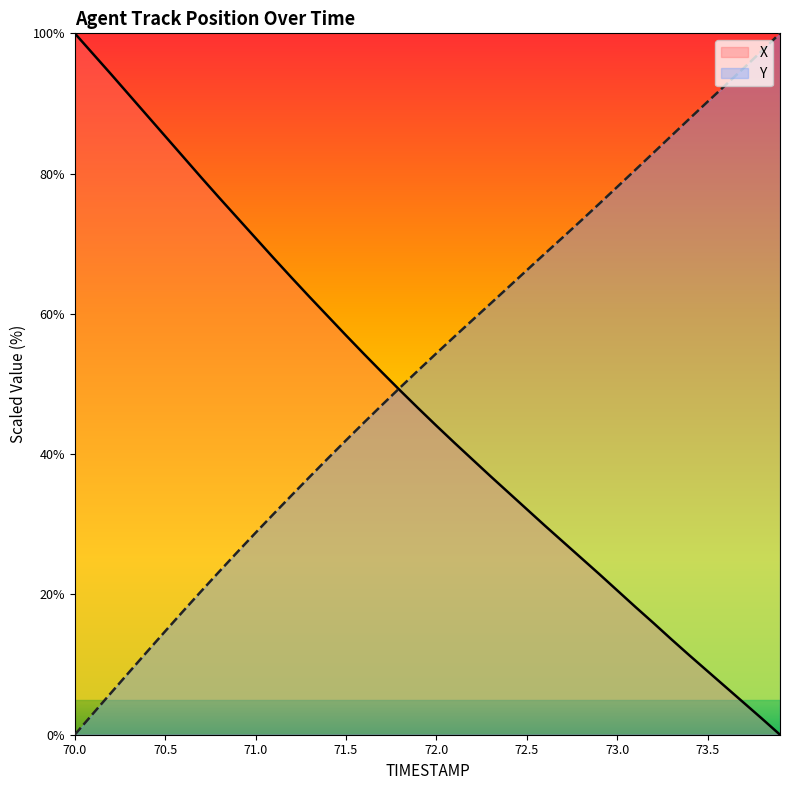

Which category has the lowest value in the Y series?

70.0